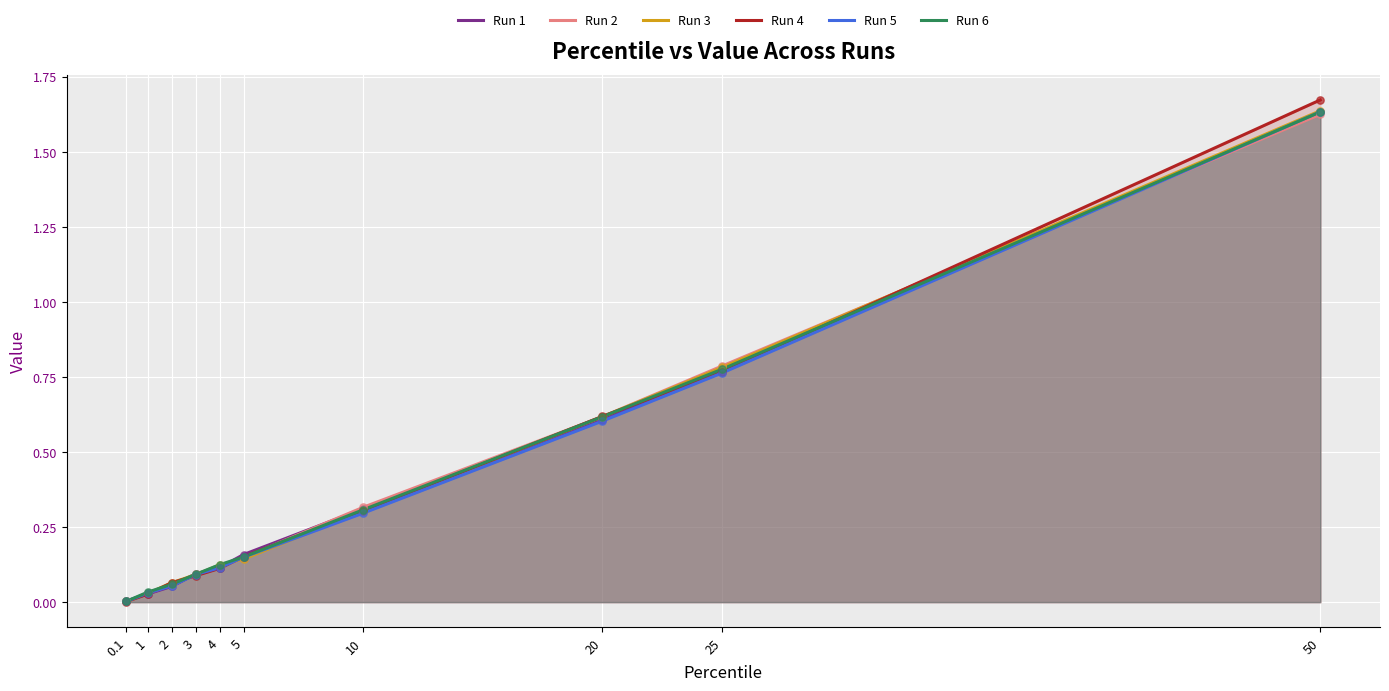

Which series has the widest spread of Y values?

Run 4